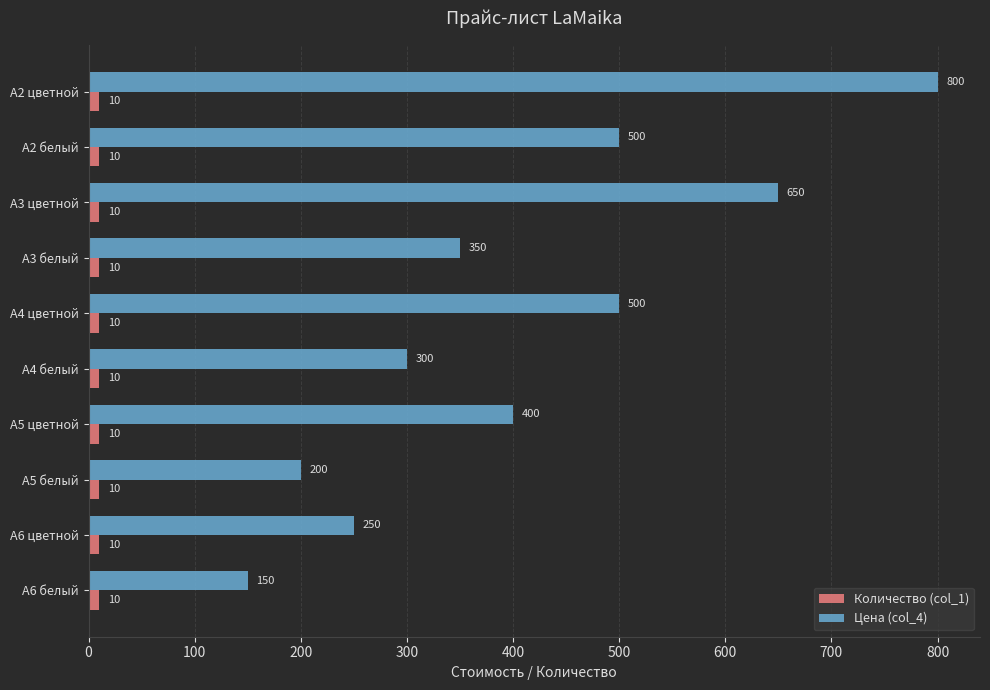

Which series has the largest range (max minus min)?

Цена (col_4)